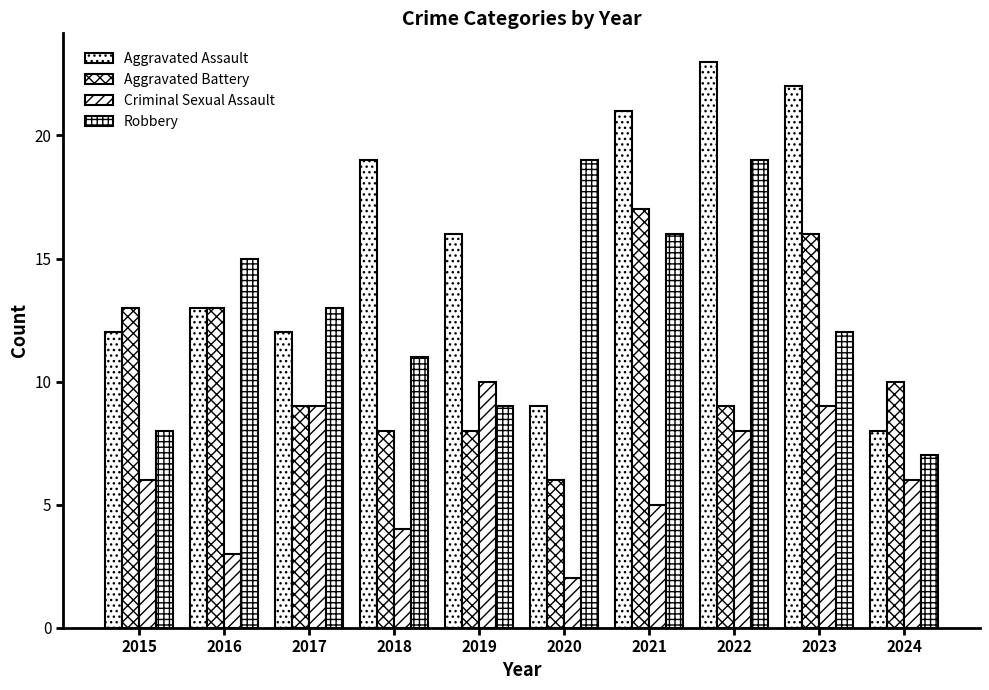

What is the maximum value for Robbery?

19